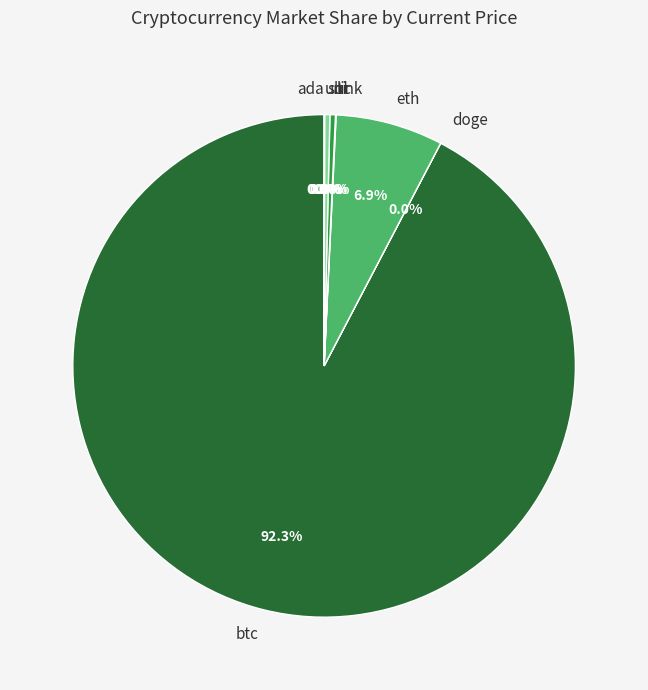

Which category has the biggest portion of the pie?

btc